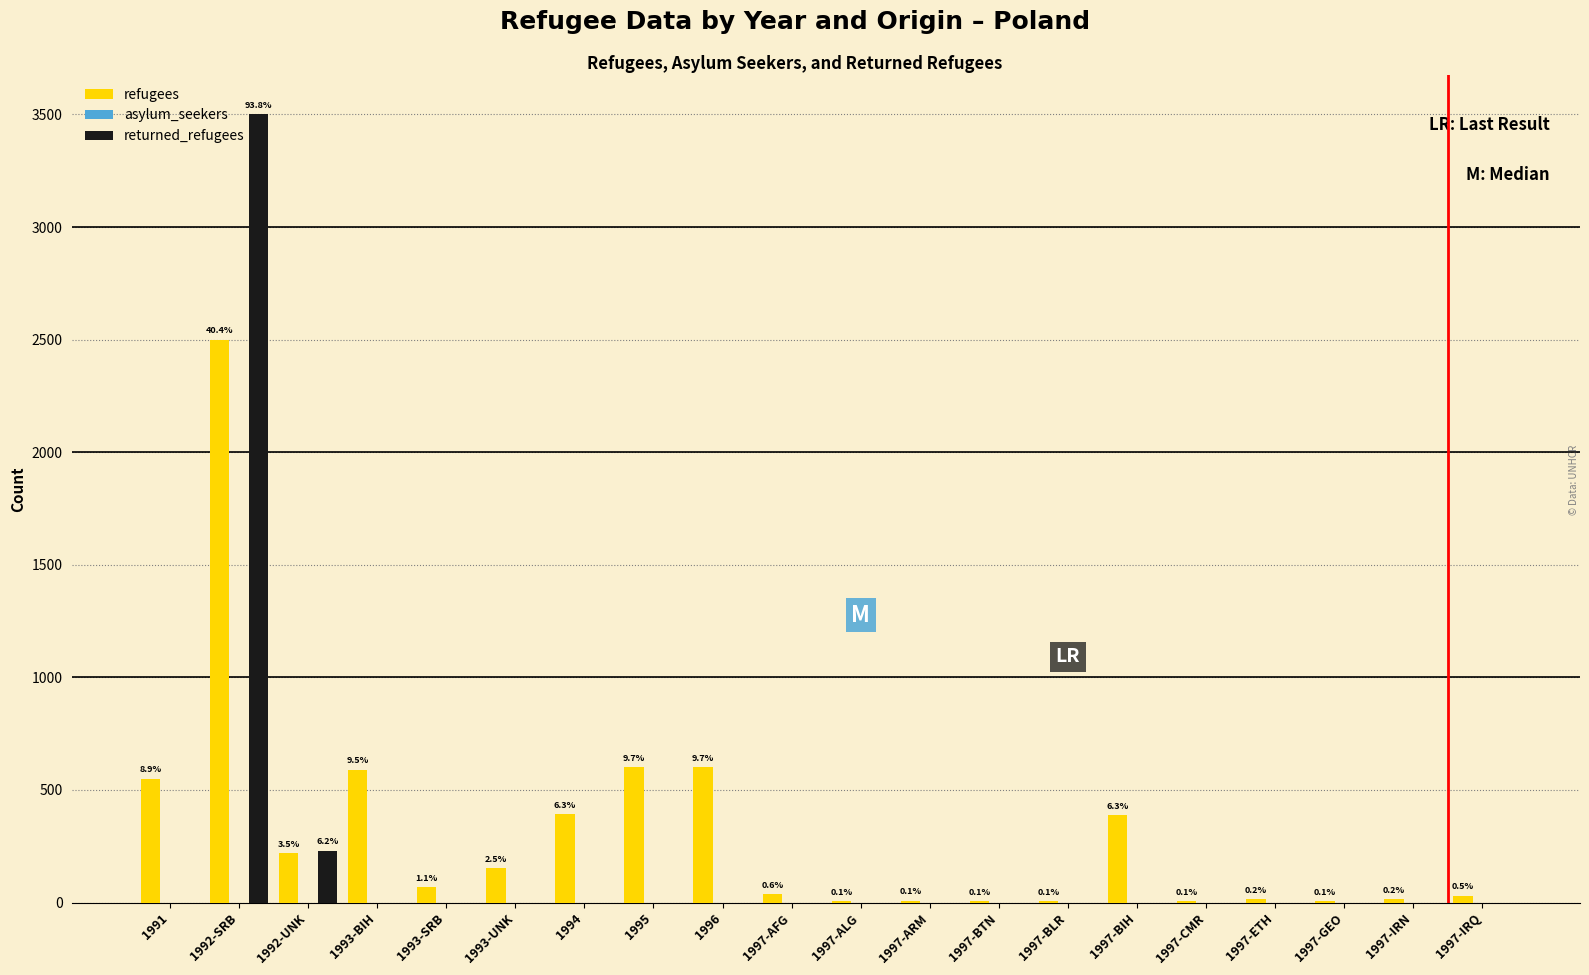

Are the bars horizontal?

No